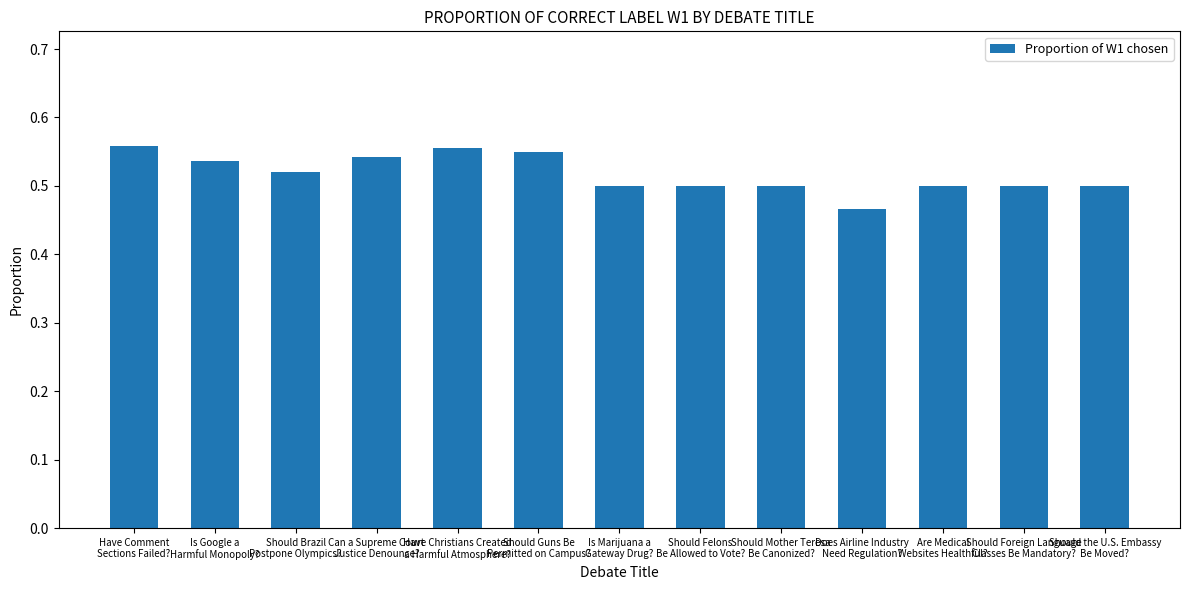

Where is the data nearest to the value 0?

Does Airline Industry
Need Regulation?